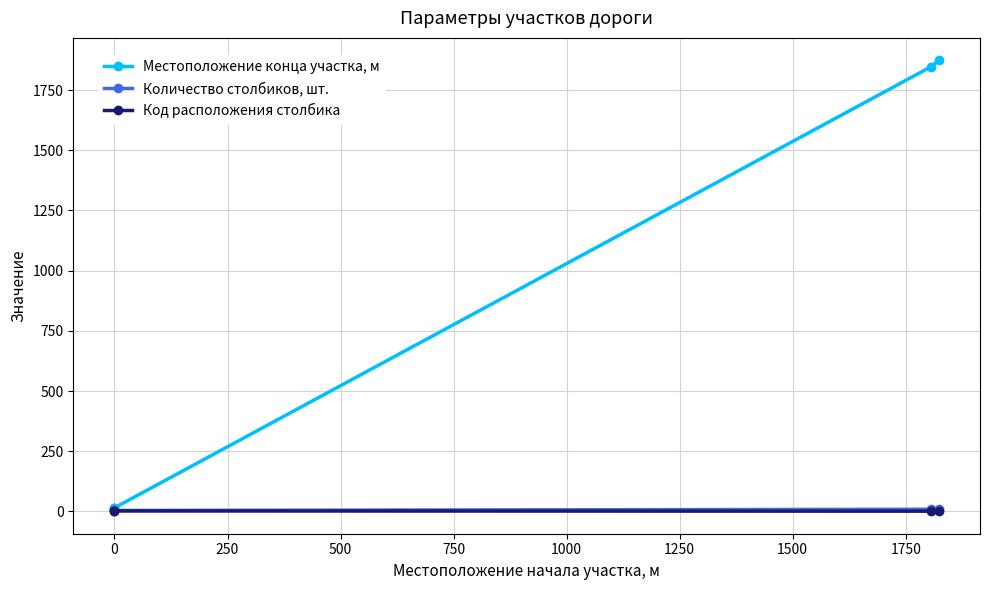

Between 0 and 250, which series saw the biggest shift?

Местоположение конца участка, м